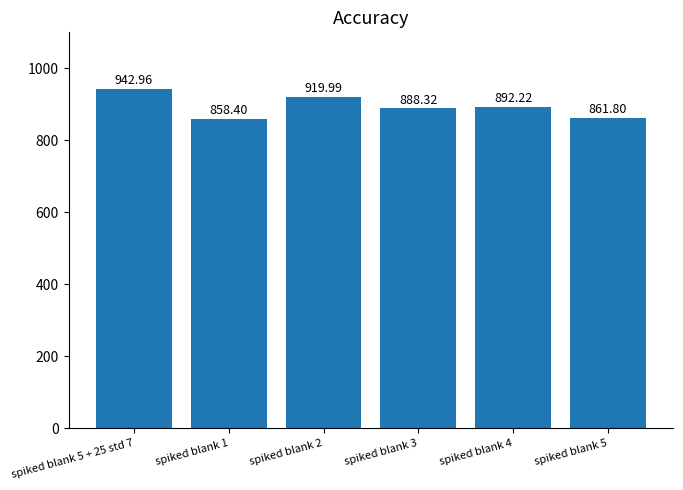

Where does the data first go above 892?

spiked blank 5 + 25 std 7